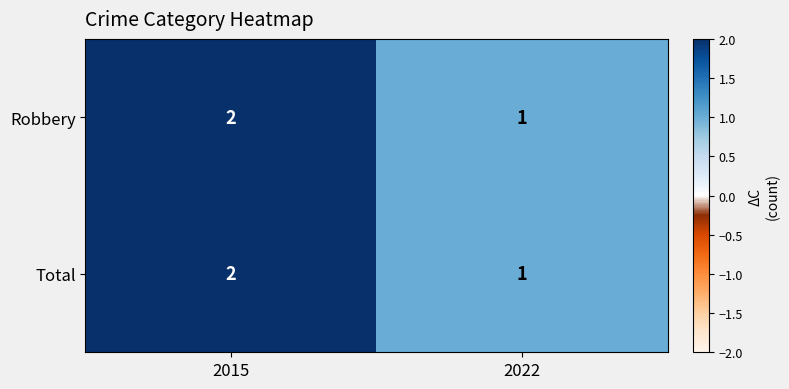

What is the sum of all Robbery values?

3